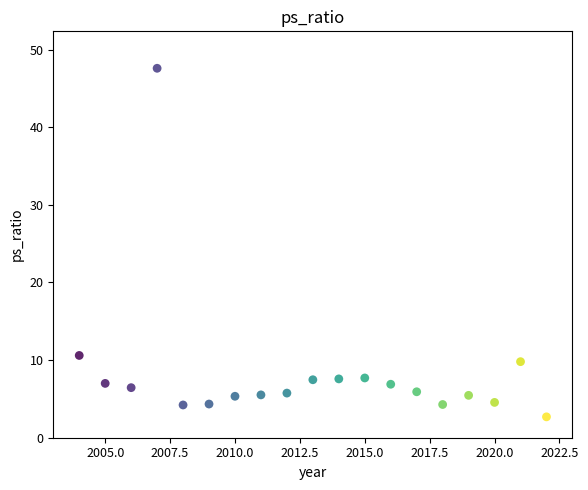

What Y value in the scatter plot is closest to 25?

10.6